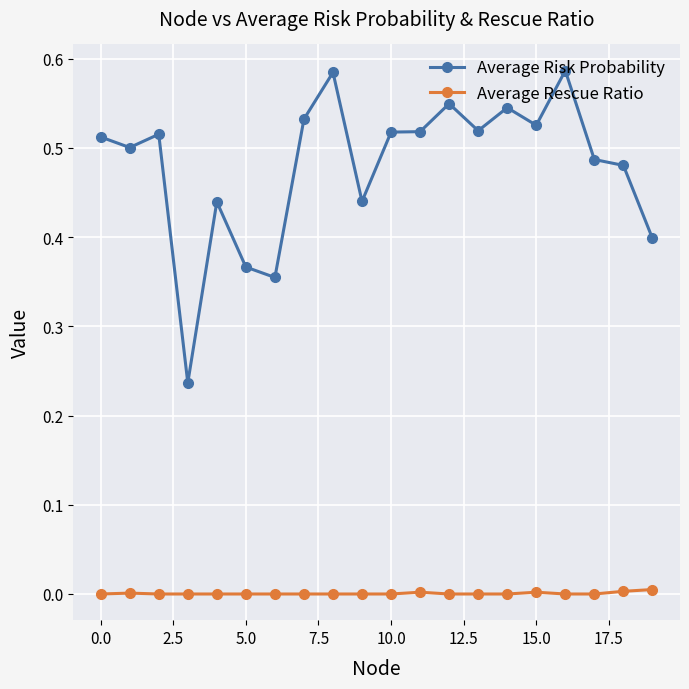

True or false: Average Risk Probability and Average Rescue Ratio cross at least once.

False